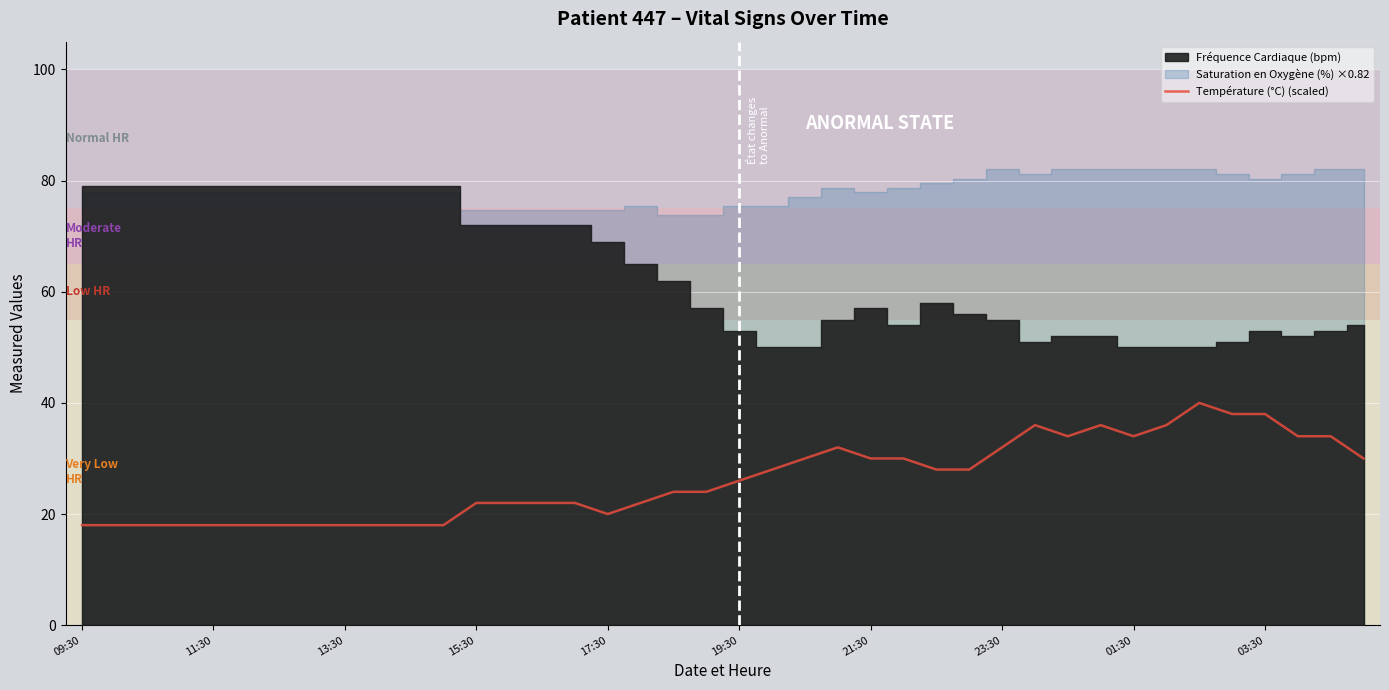

What is the lowest value of the Température (°C) (scaled) series?

18.0